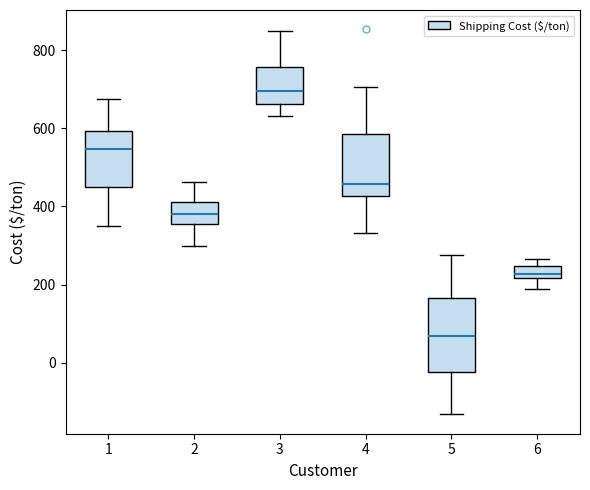

Which box's median line is the highest?

3